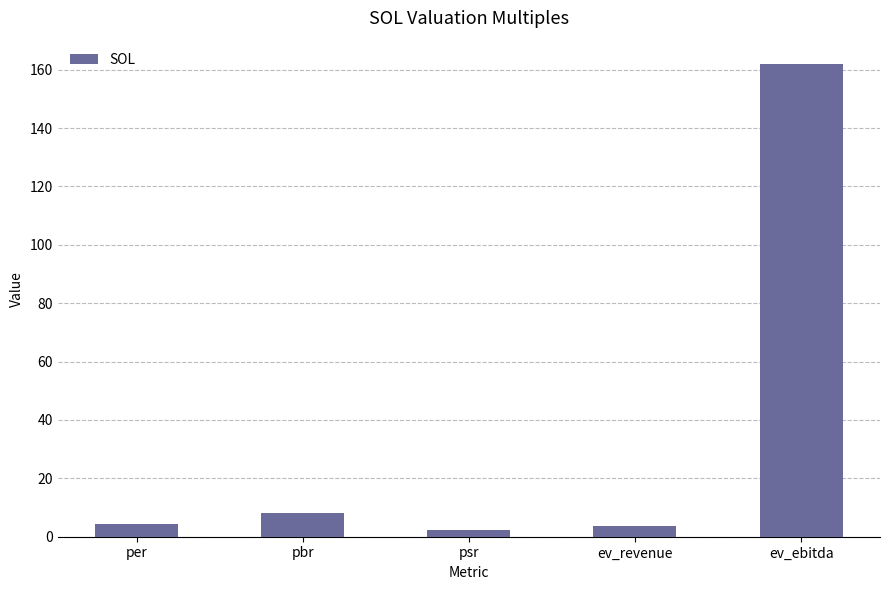

What is the ratio of the value at psr to the value at per?

0.5